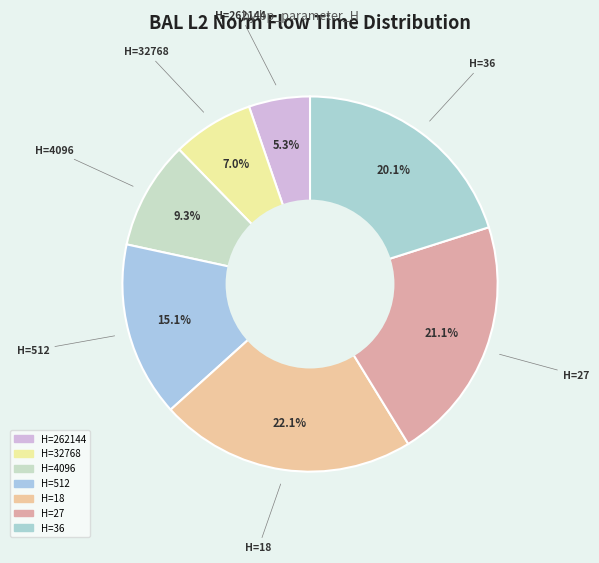

What portion of the pie excludes H=36?

79.9%